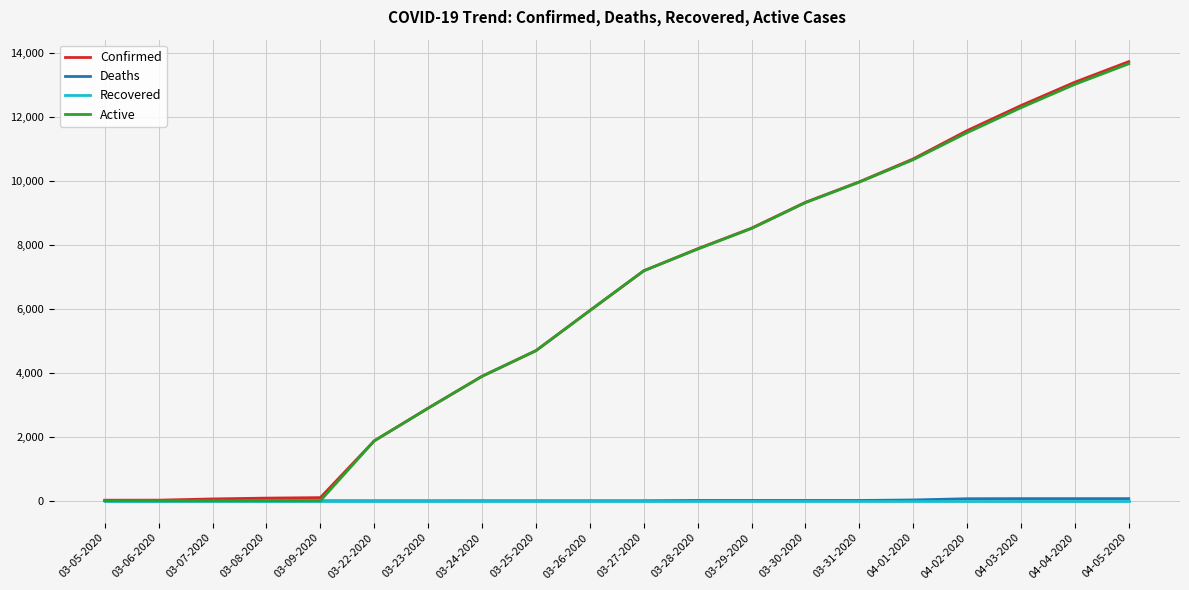

What is the sum of all Confirmed values?

123847